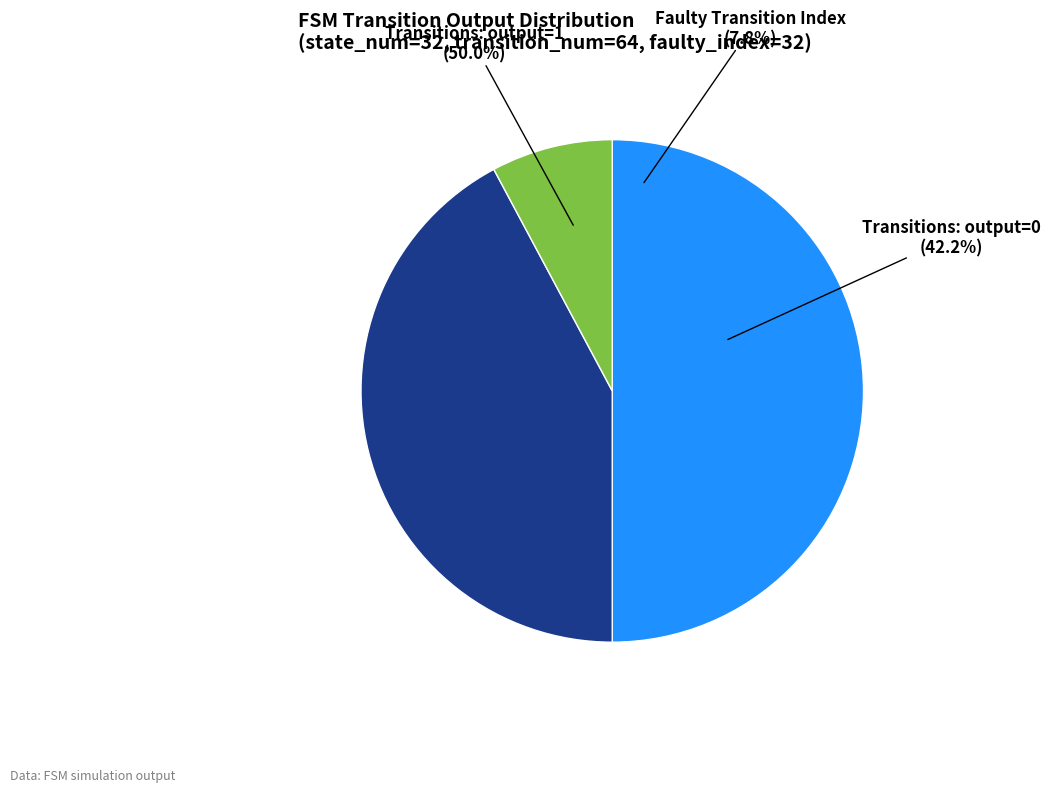

Is faulty_transition the majority of the pie?

No